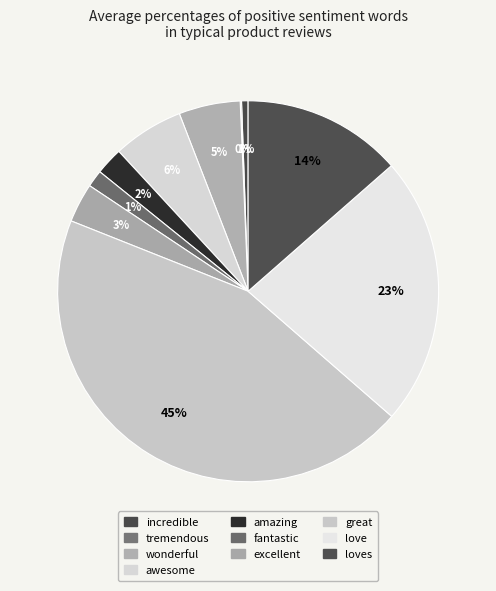

The incredible slice represents 1% of the pie. True or false?

True